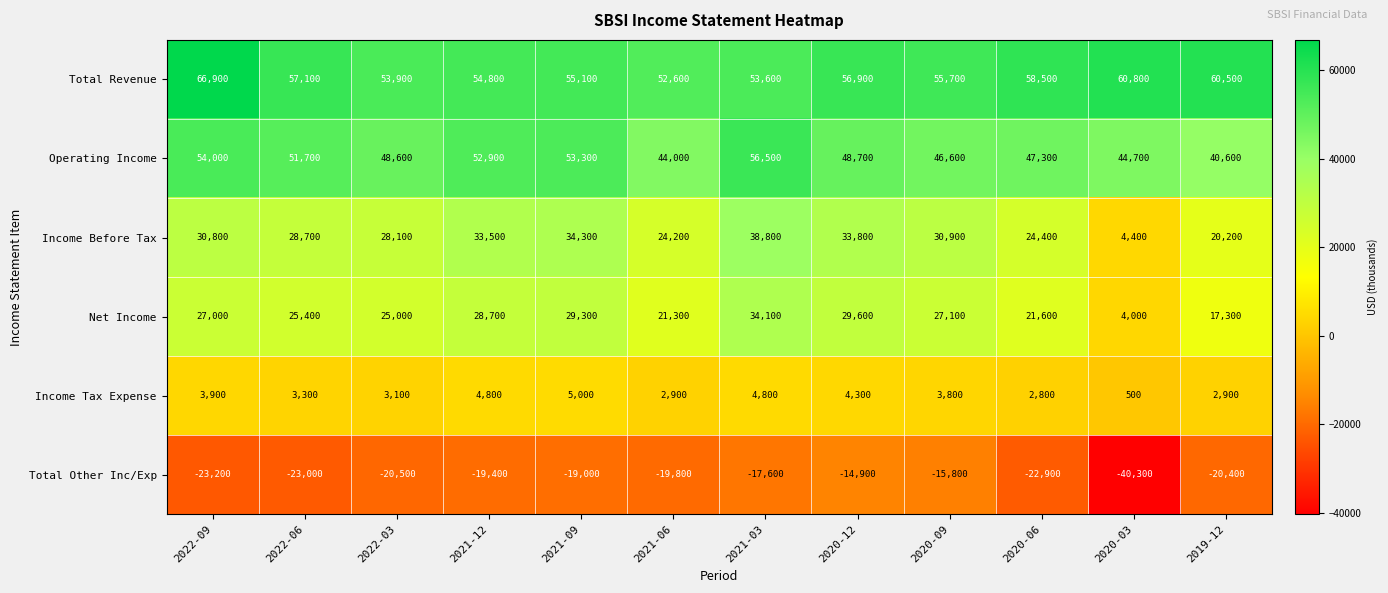

At how many categories does at least one series exceed 11587?

12